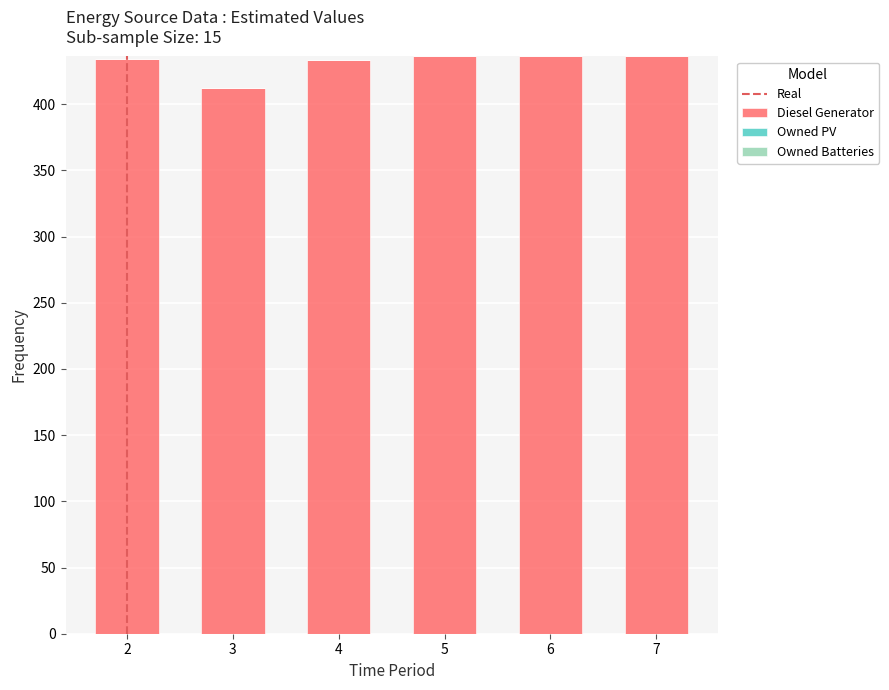

What is the value of the 3rd bar from the left?

433